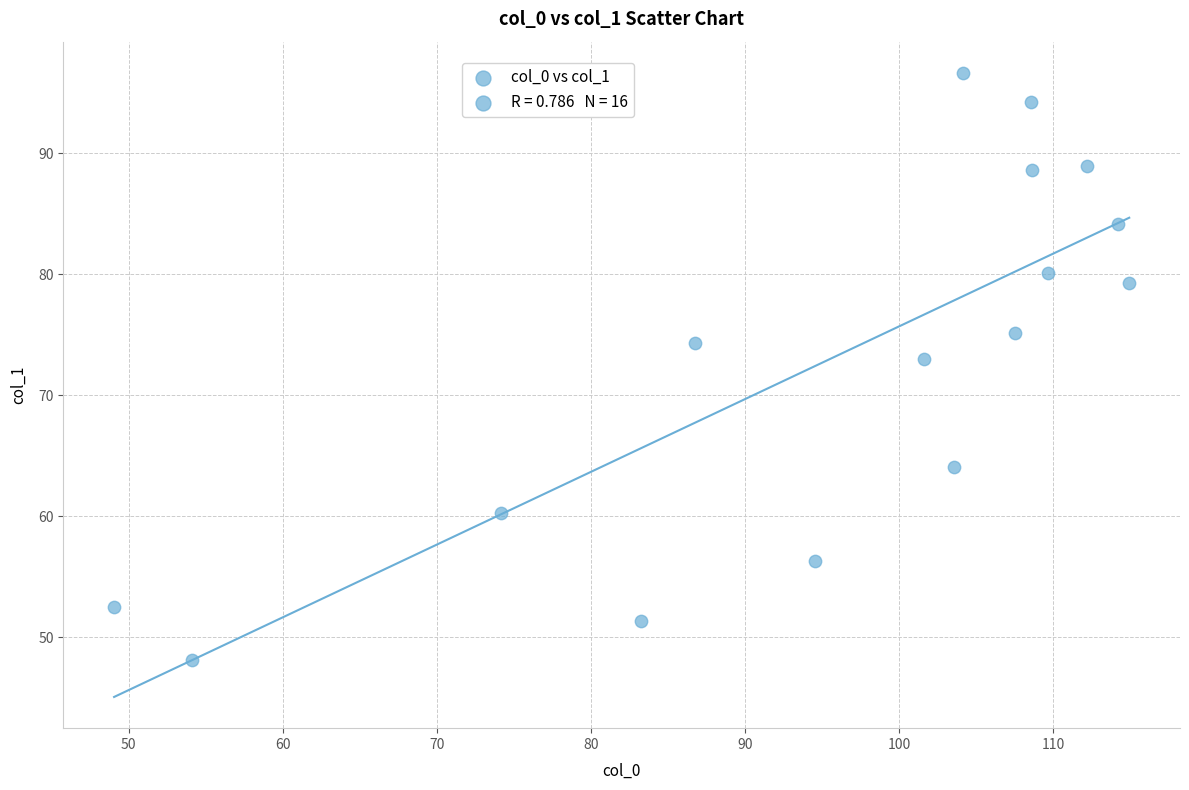

What is the range of Y values (max minus min)?

48.5